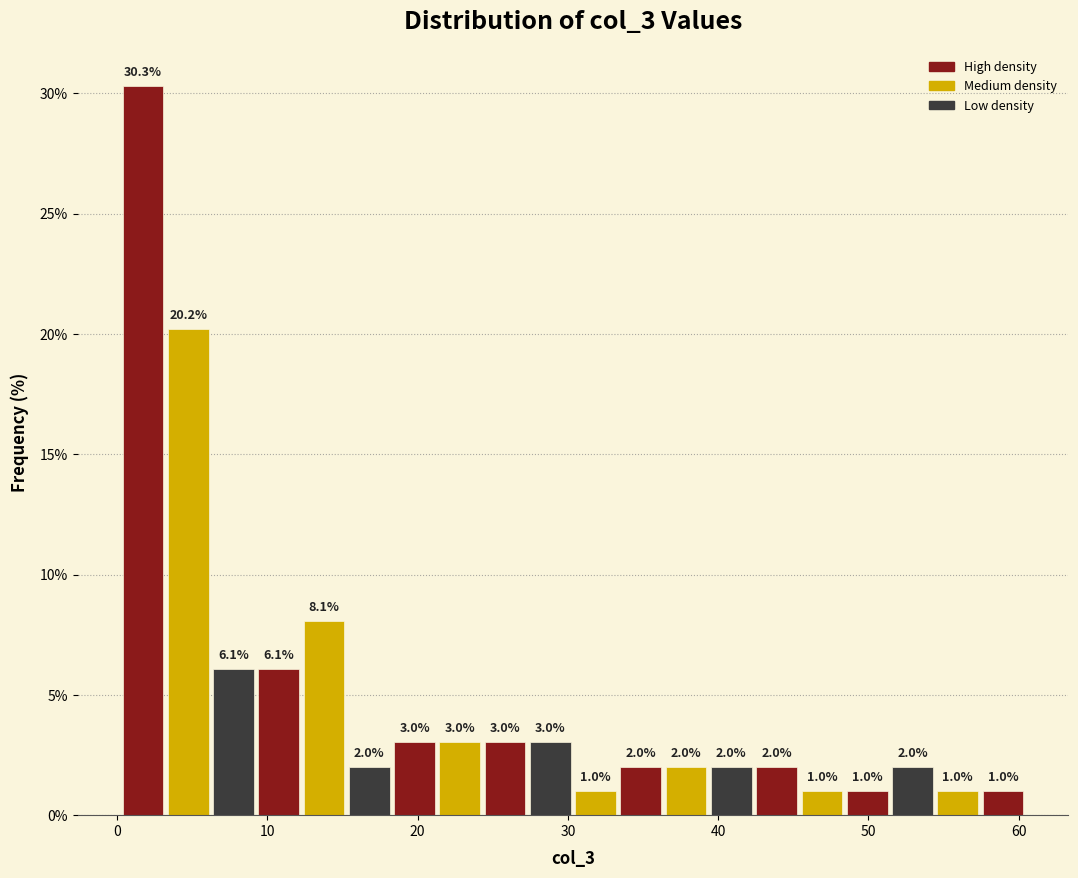

Read against the x-axis, roughly where is the centre of the tallest bar?

2